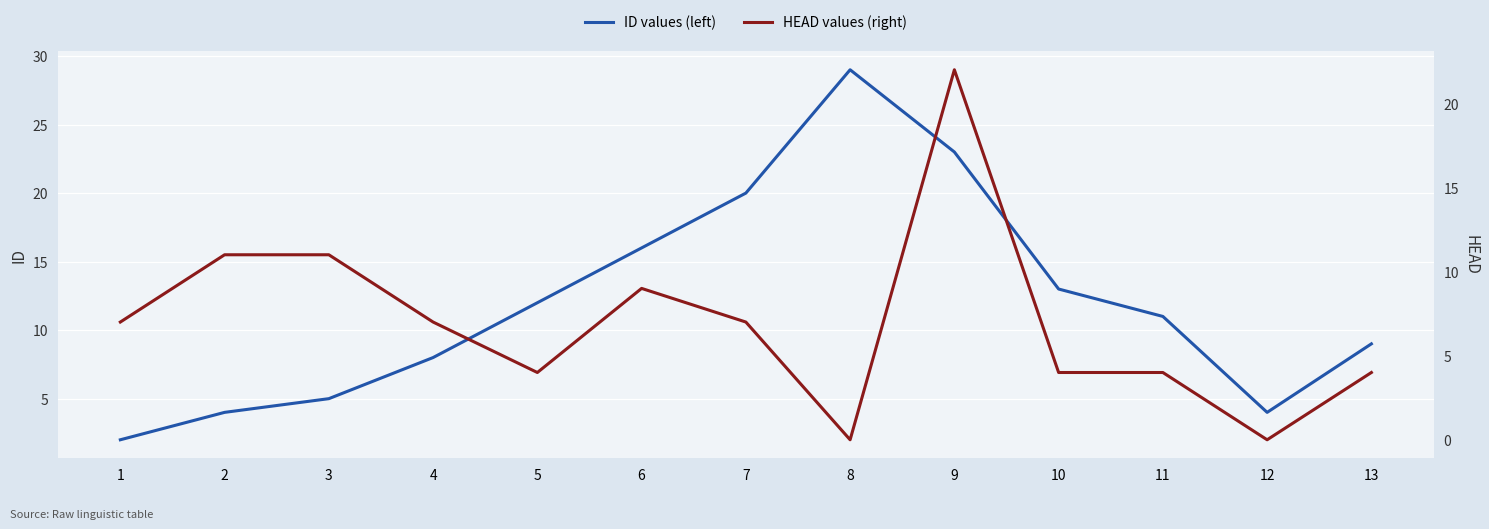

In ID values (left), how many points are lower than both neighbors (excluding endpoints)?

1